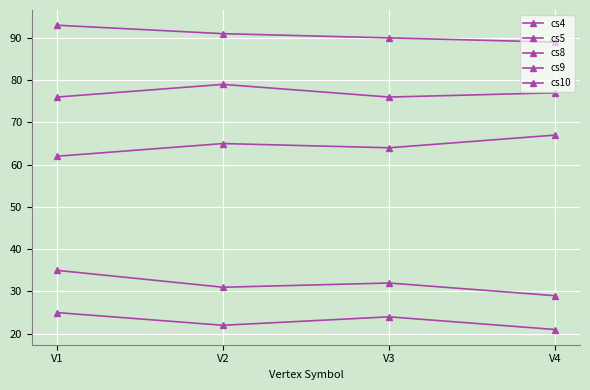

How many distinct data groups are displayed?

5